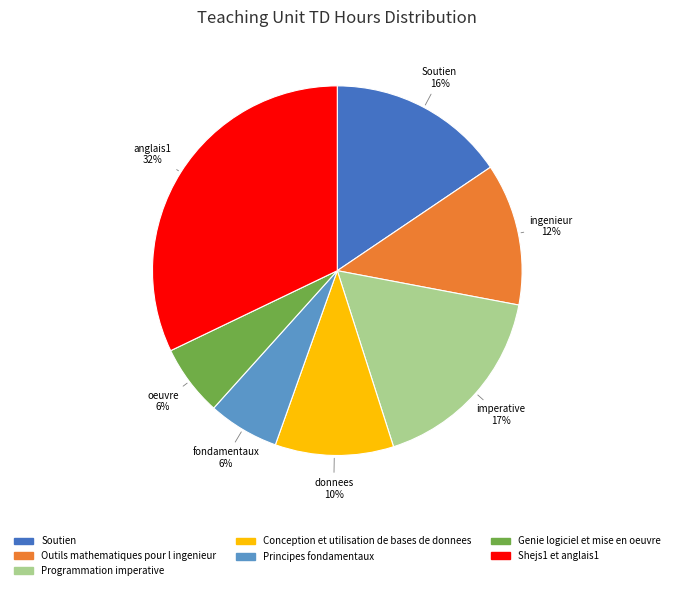

To the nearest percent, what portion does Outils mathematiques pour l ingenieur represent?

12%